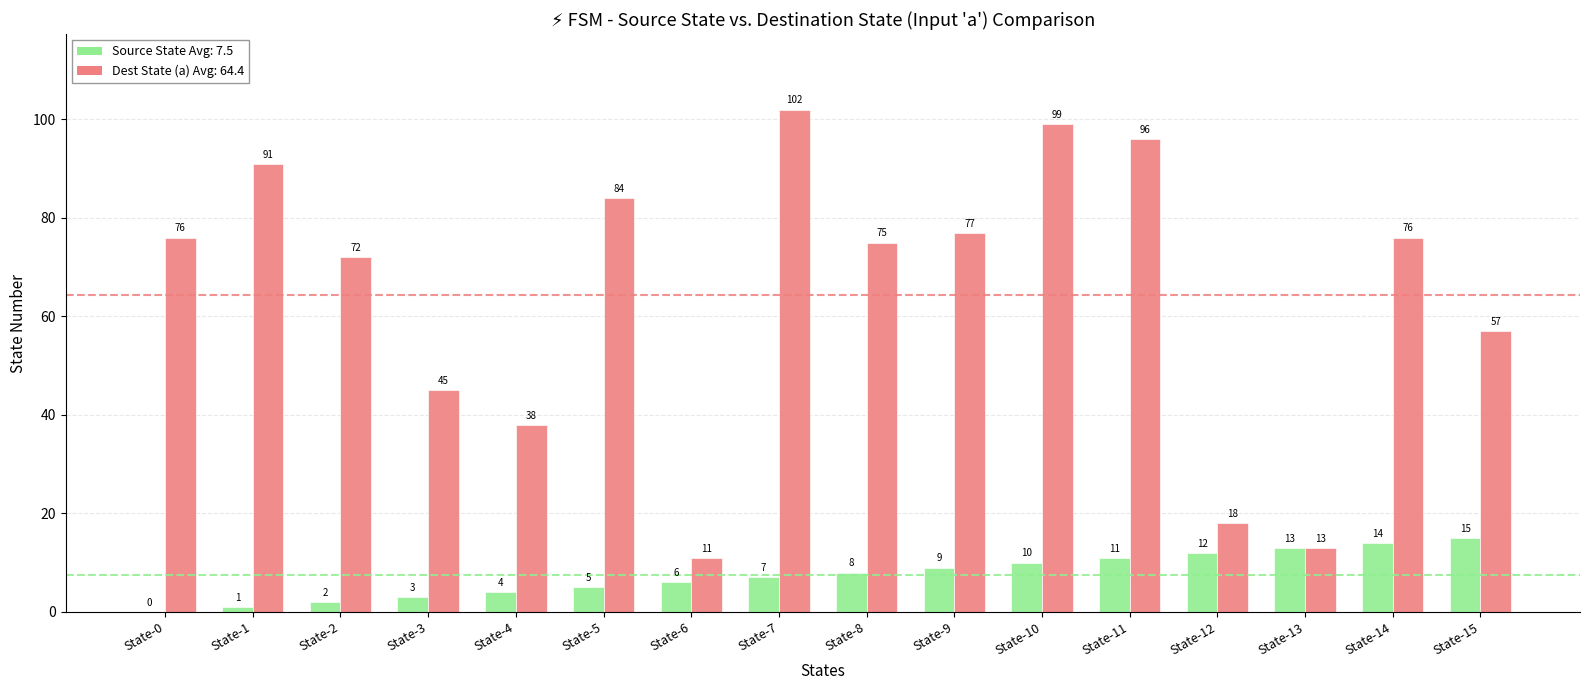

Are the bars grouped side by side (vs. stacked)?

Yes